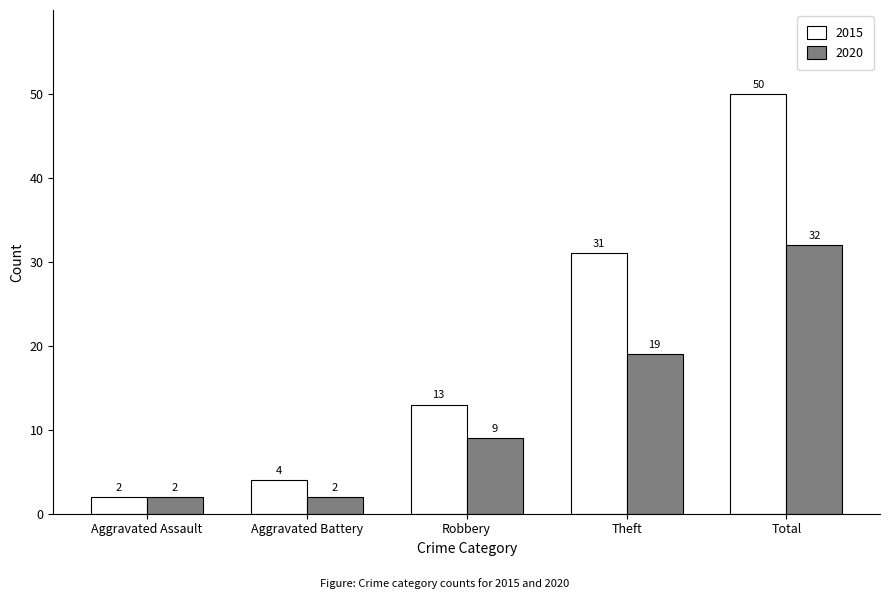

What is the total value across all series at Robbery?

22